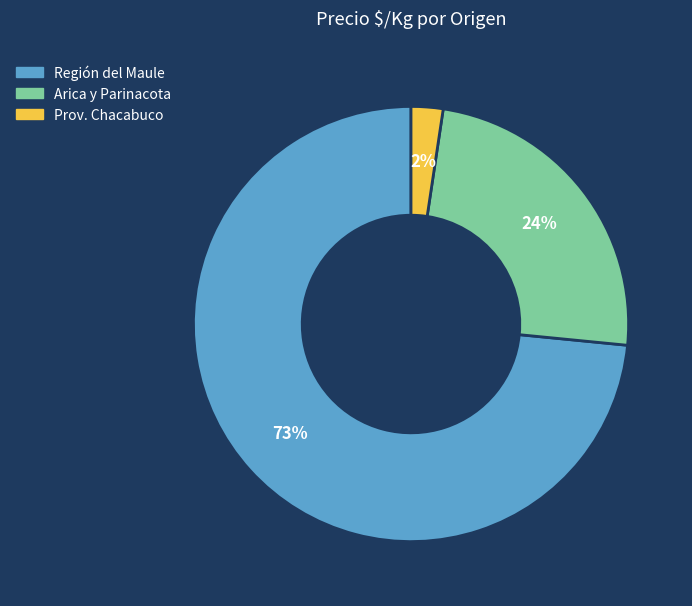

The Región del Maule slice represents 73% of the pie. True or false?

True